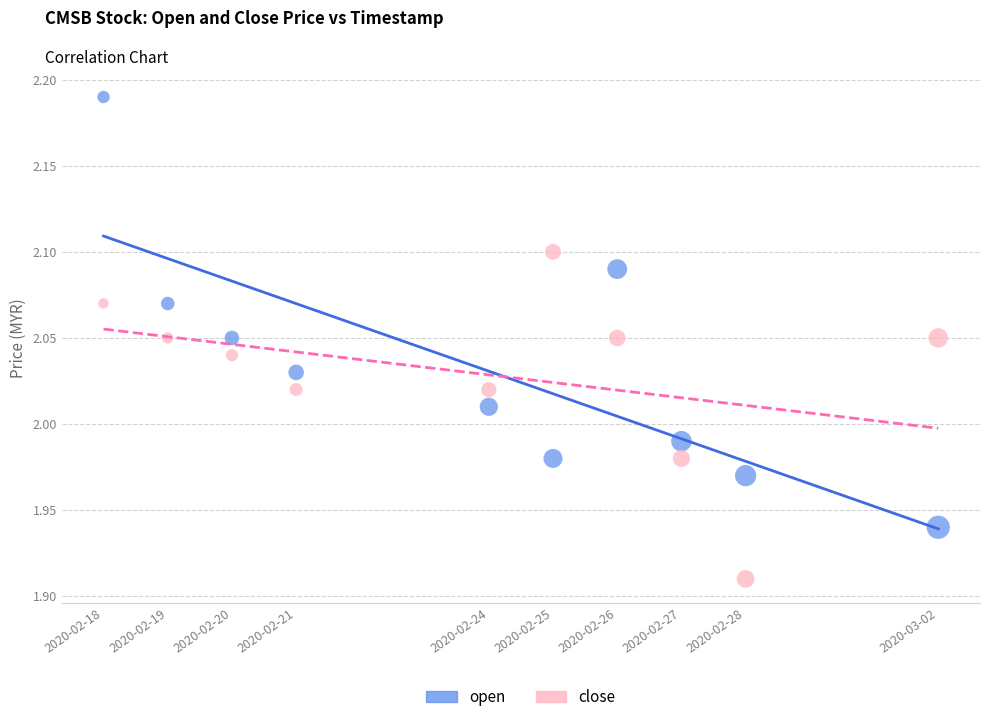

Across all data points, what is the range of Y values (max minus min)?

0.3